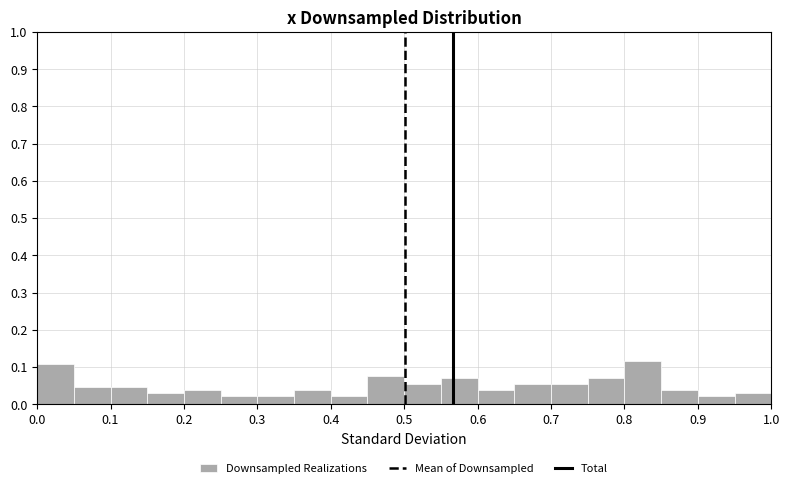

Reading left to right, transcribe this chart: for each bar, give the range it covers on the x-axis and its height. The values are not printed on the chart, so give them approximately, as read against the axis.

0.00 to 0.05: 0.11
0.05 to 0.10: 0.05
0.10 to 0.15: 0.05
0.15 to 0.20: 0.03
0.20 to 0.25: 0.04
0.25 to 0.30: 0.02
0.30 to 0.35: 0.02
0.35 to 0.40: 0.04
0.40 to 0.45: 0.02
0.45 to 0.50: 0.08
0.50 to 0.55: 0.05
0.55 to 0.60: 0.07
0.60 to 0.65: 0.04
0.65 to 0.70: 0.05
0.70 to 0.75: 0.05
0.75 to 0.80: 0.07
0.80 to 0.85: 0.12
0.85 to 0.90: 0.04
0.90 to 0.95: 0.02
0.95 to 1.00: 0.03